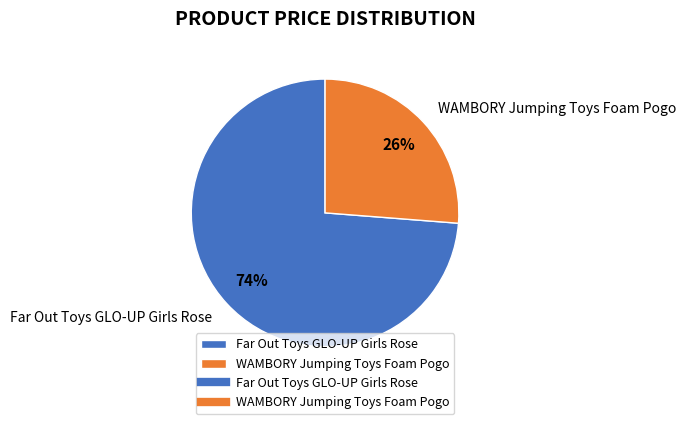

Is the sum of WAMBORY Jumping Toys Foam Pogo and Far Out Toys GLO-UP Girls Rose greater than half?

Yes